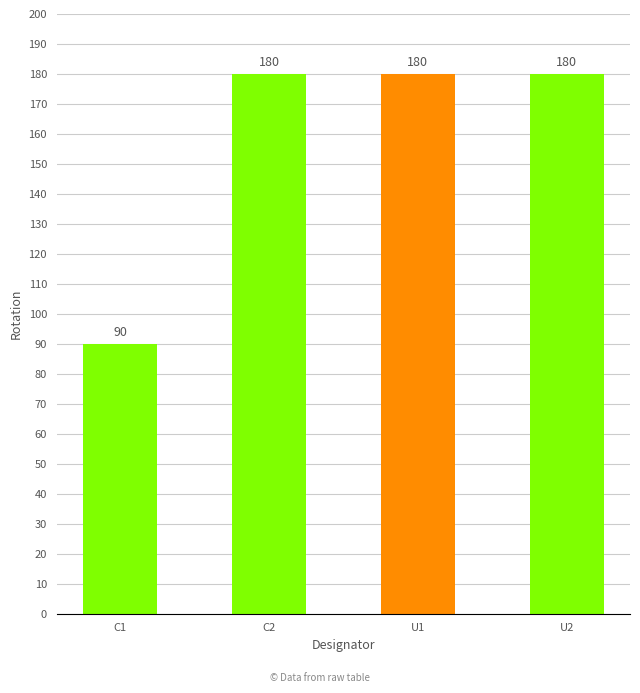

Reading right to left, transcribe all the data shown in this chart.

U2=180	U1=180	C2=180	C1=90